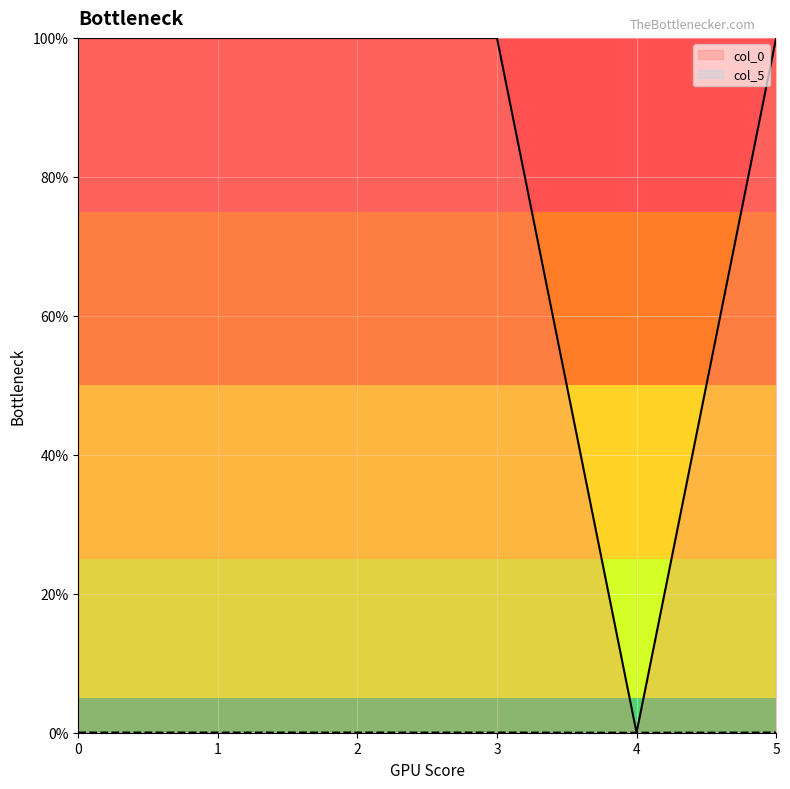

True or false: col_0 and col_5 cross at least once.

False